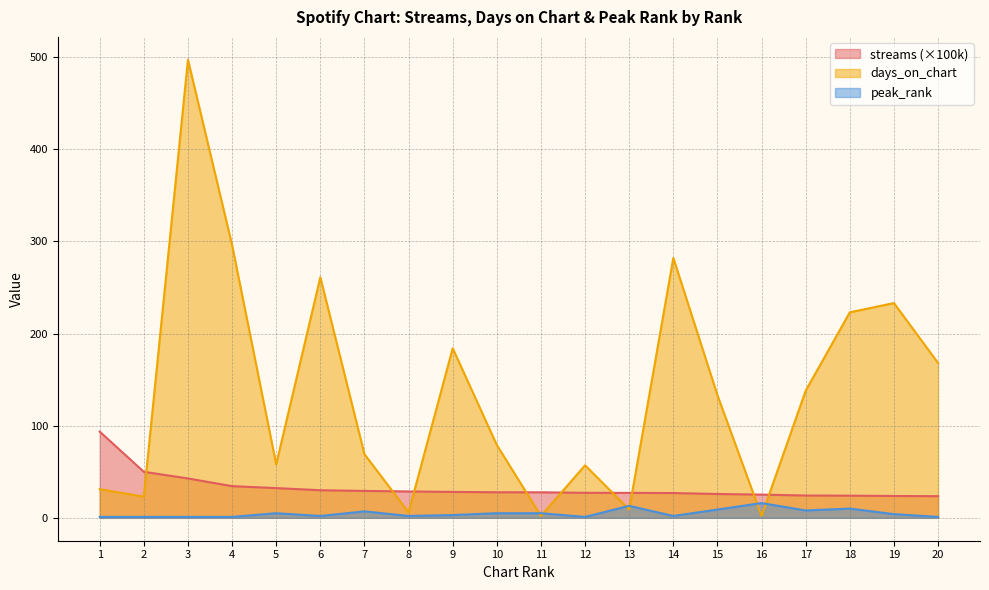

The value of days_on_chart at 10 is 79.0. True or false?

True